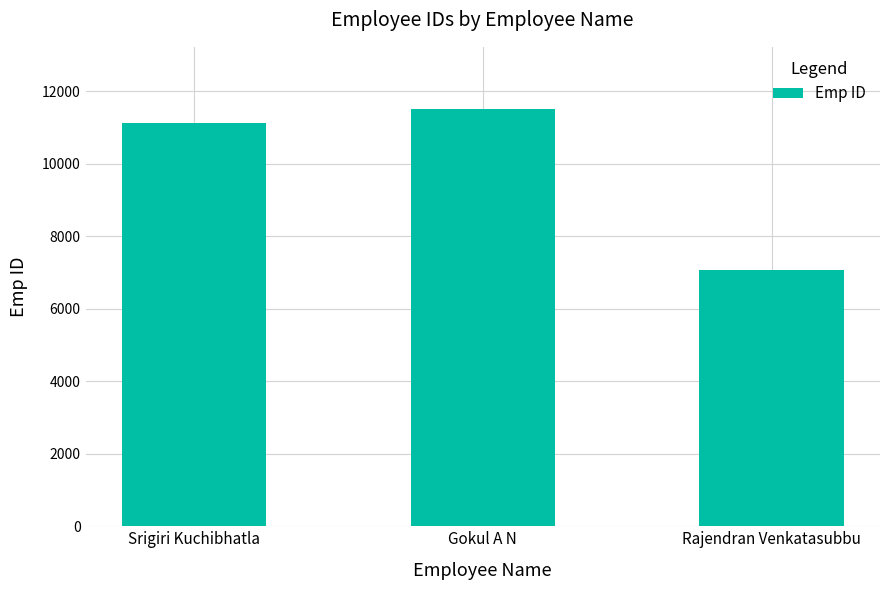

How many categories are shown in the chart?

3